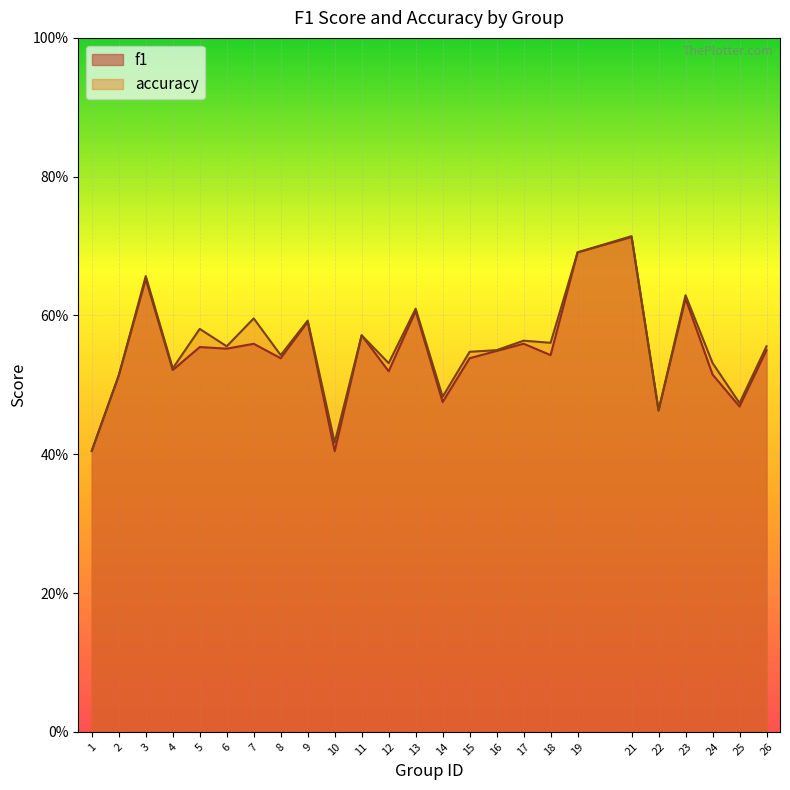

Rank the series by their maximum value, from lowest to highest.

f1, accuracy